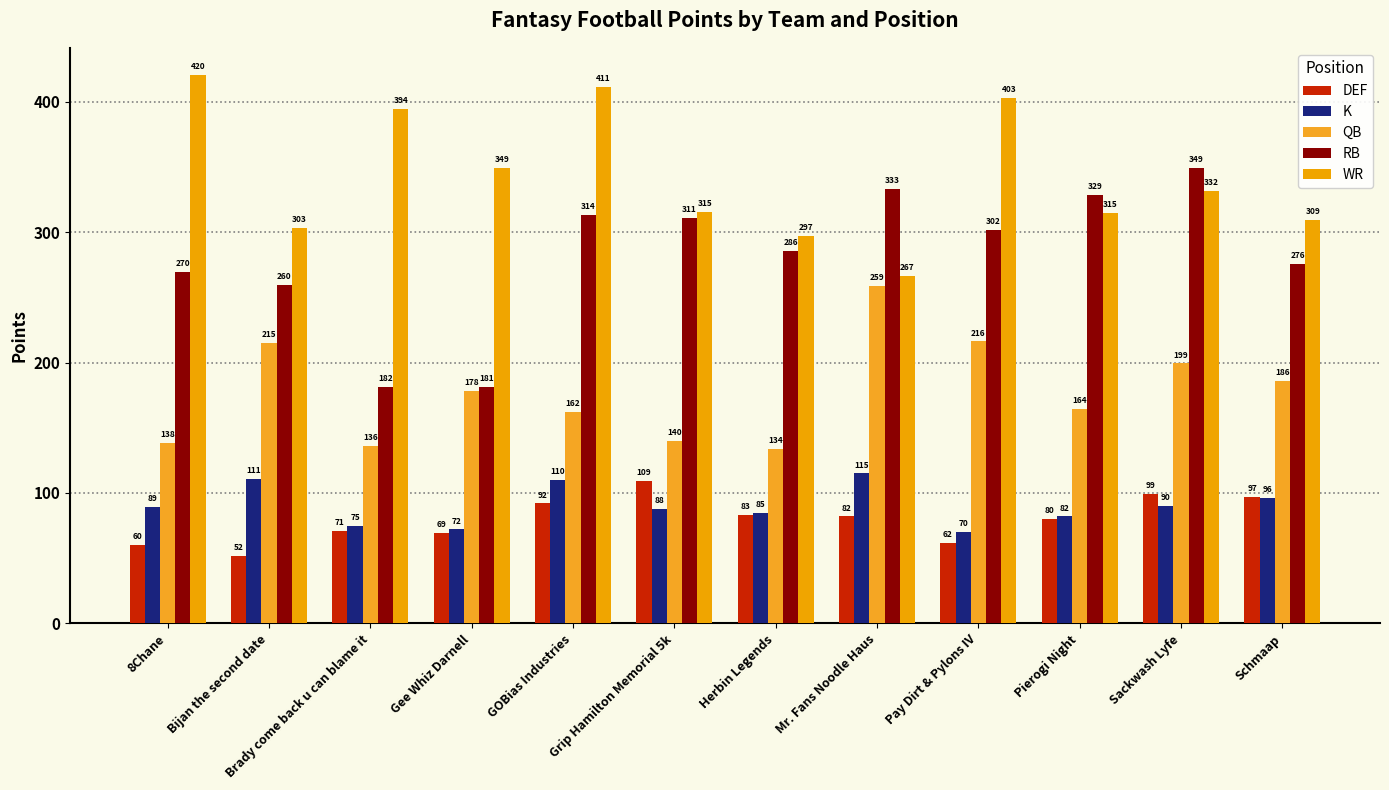

What is the difference between the maximum and second lowest values in the WR series?

123.0